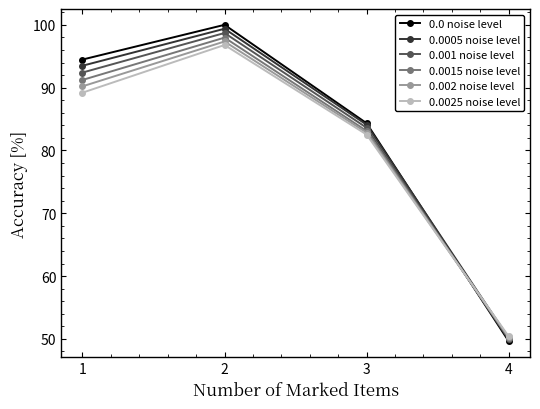

How many times do 0.0015 noise level and 0.002 noise level cross each other?

1